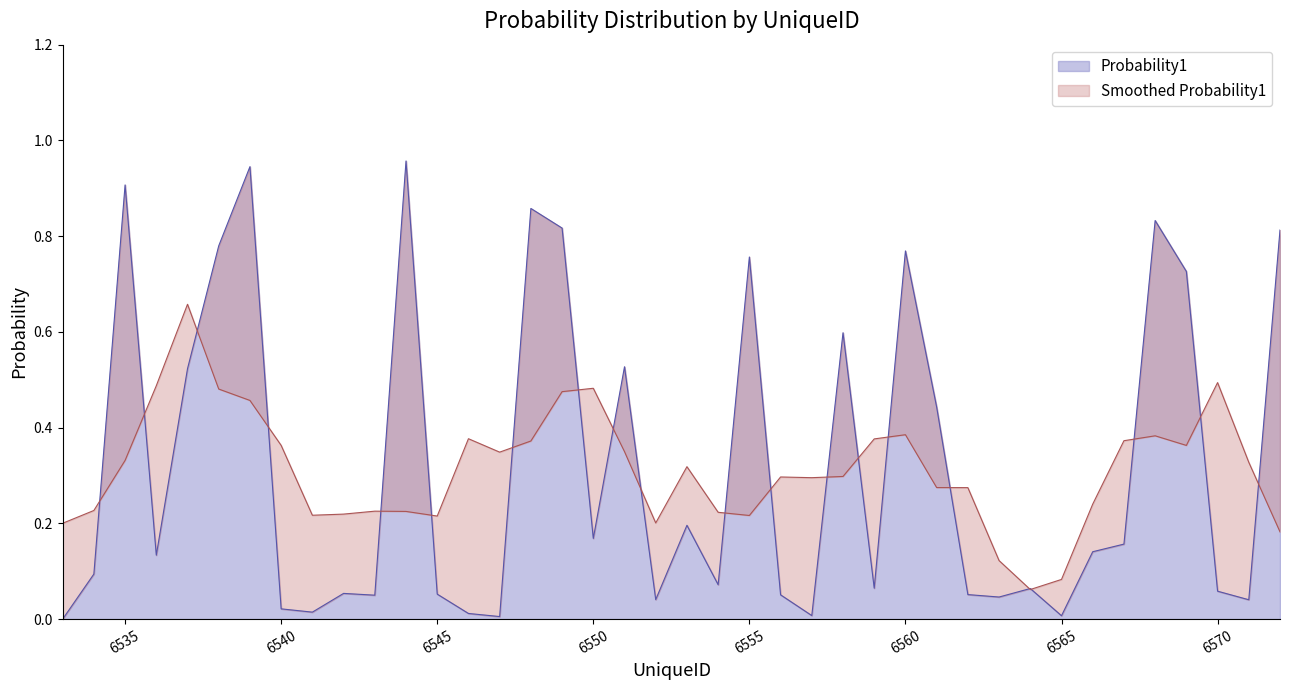

What is the average value?

0.3